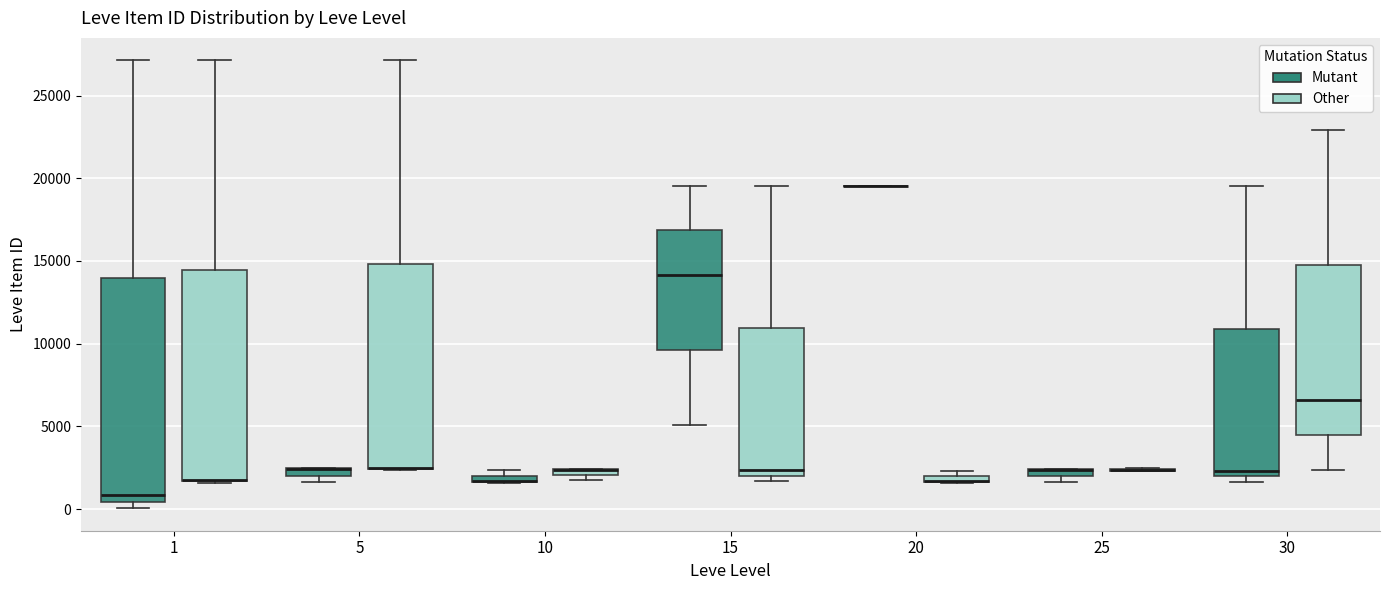

Where does the upper whisker of the box for 5 (Other) end on the y-axis? The values are not printed on the chart, so give them approximately, as read against the axis.

27000